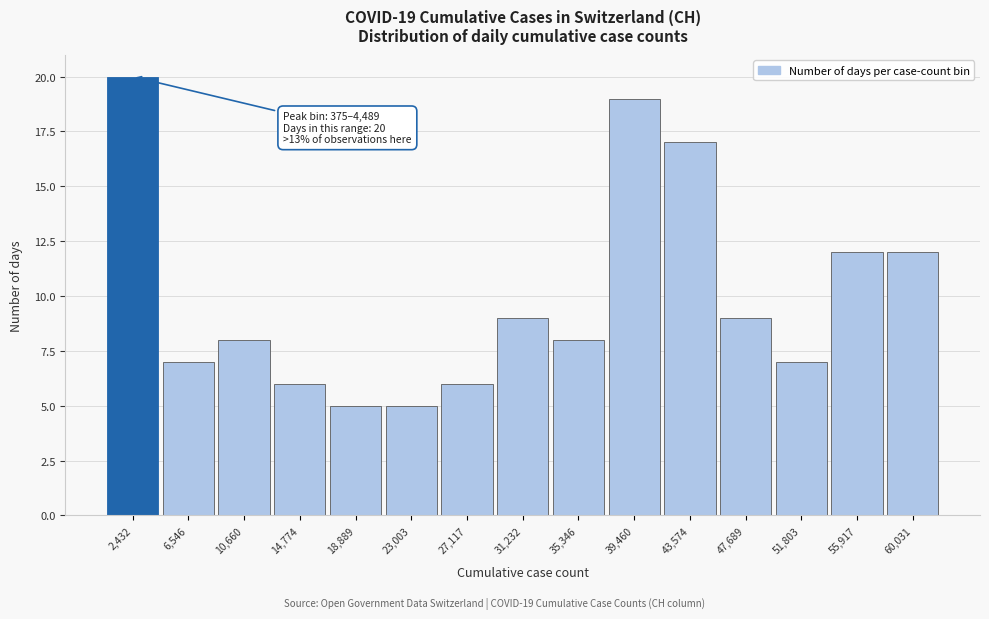

Which range on the x-axis has the tallest bar?

500 to 4500